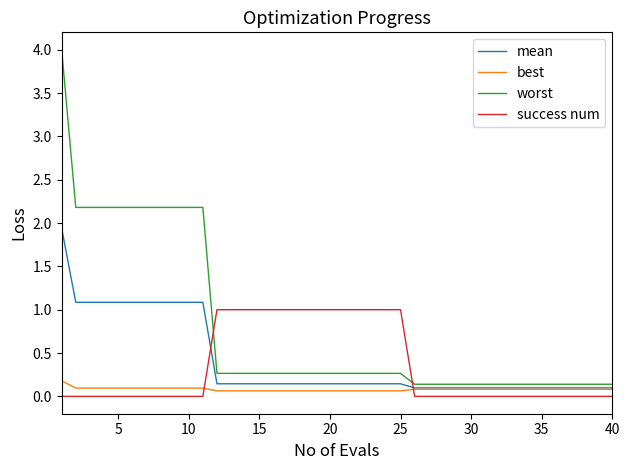

Which series has the largest total across all categories?

worst